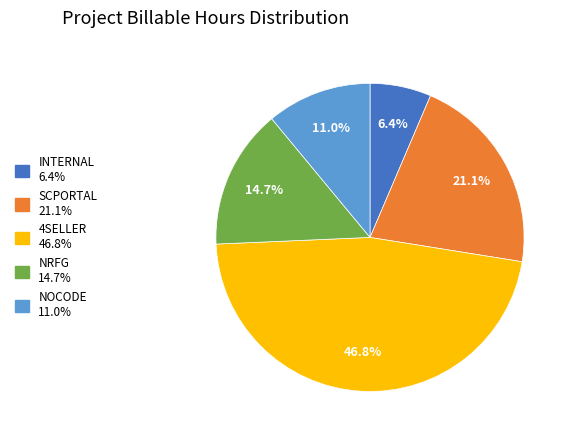

Does any single category account for the majority?

No